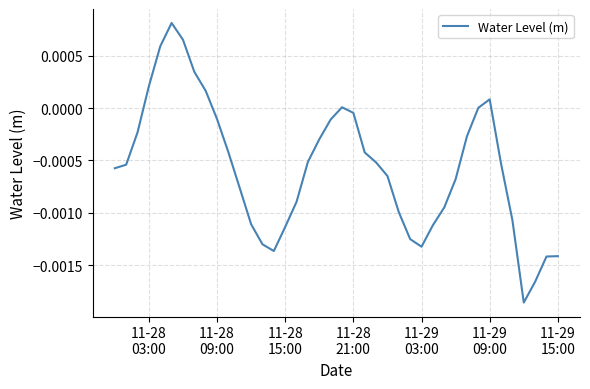

How many lines are shown in the chart?

1